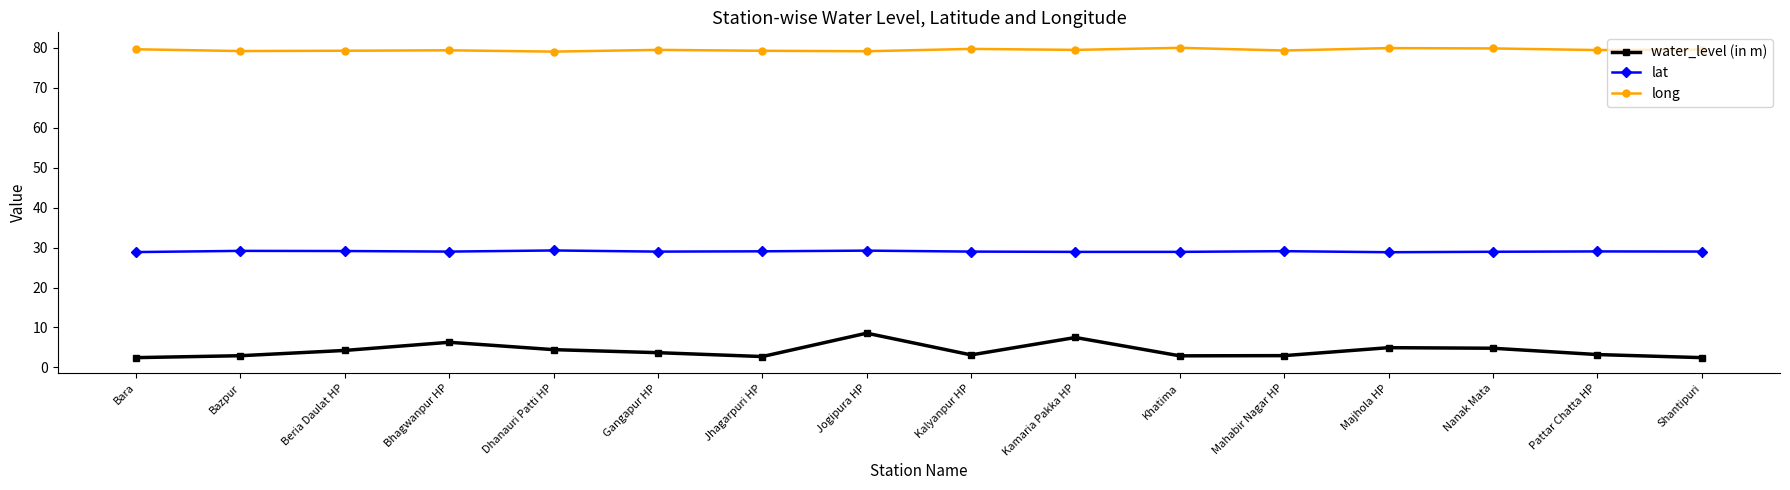

List the series in order of their overall mean, lowest first.

water_level (in m), lat, long